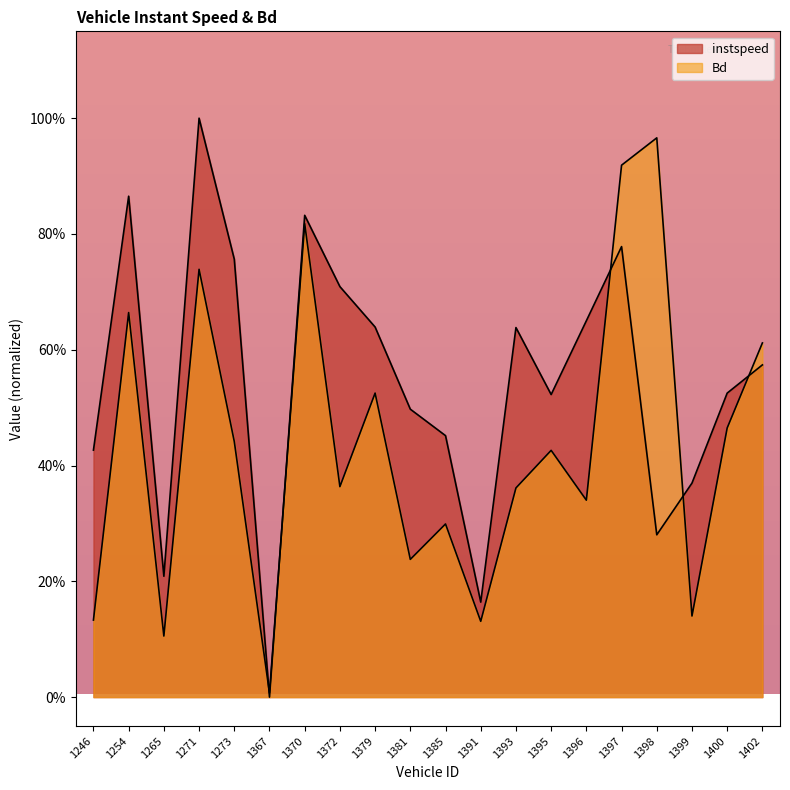

At which category does the chart reach its minimum across all series?

1367